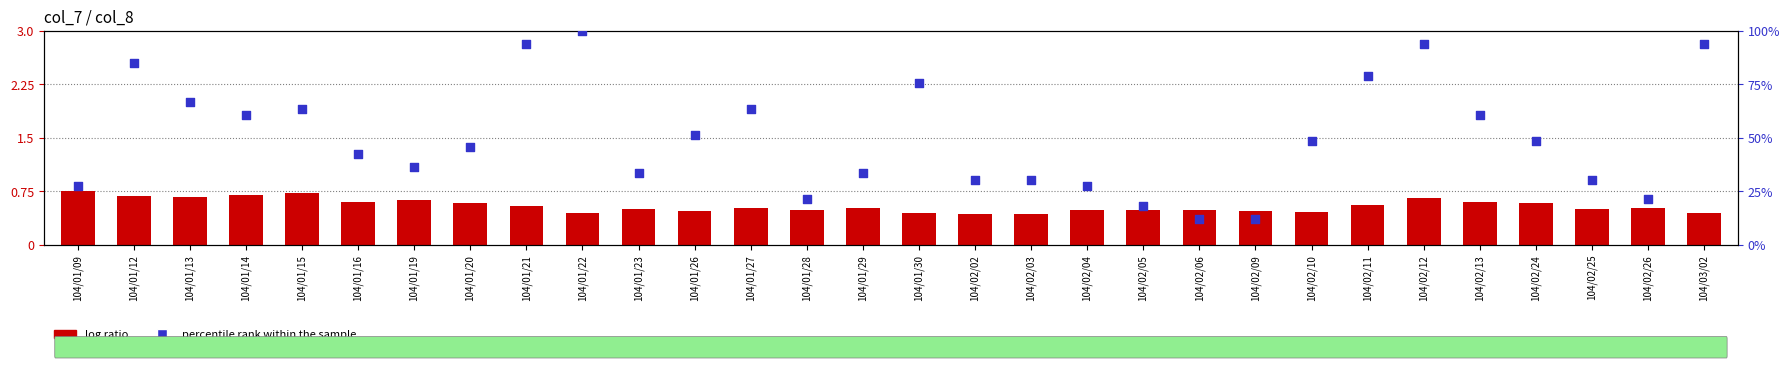

Is the value of percentile rank within the sample at 104/02/06 greater than the value of log ratio at 104/01/29?

Yes